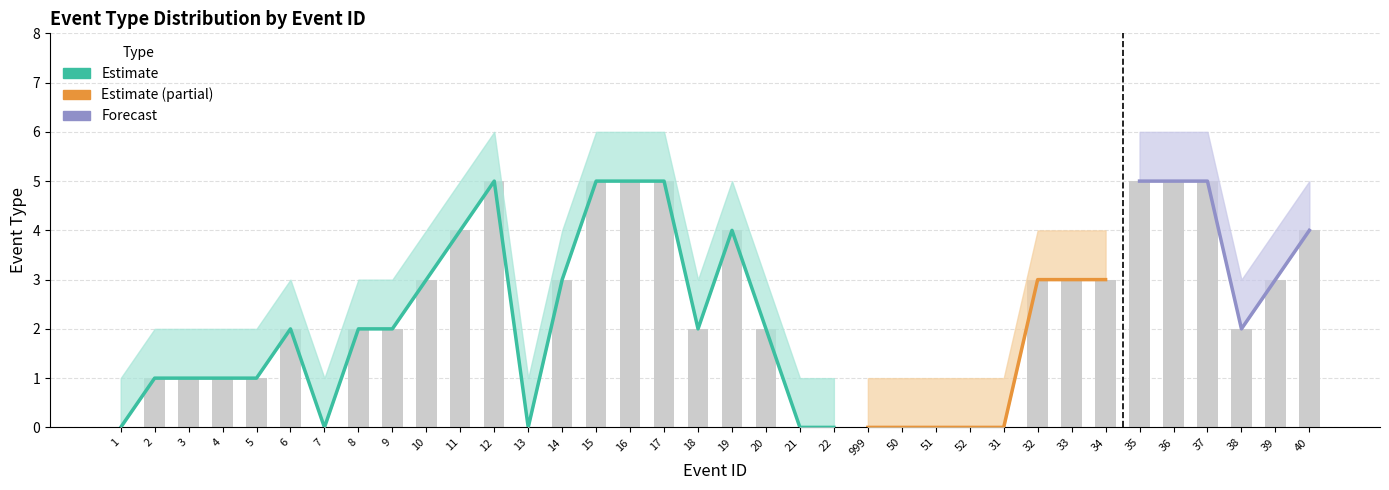

At how many categories does at least one series exceed 5?

7